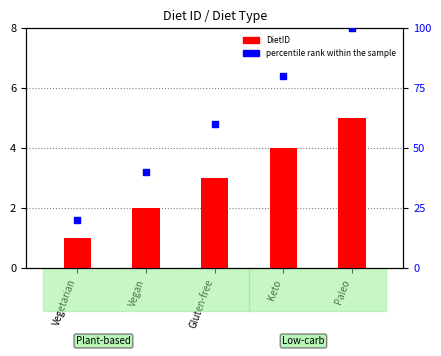

Which series has the largest total across all categories?

percentile rank within the sample